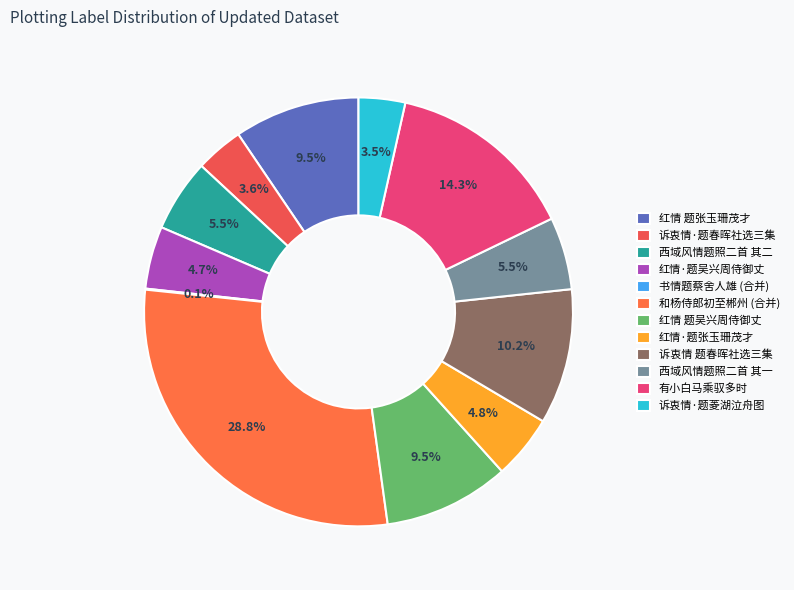

Is it true that 诉衷情·题春晖社选三集 is 4% of the pie?

True